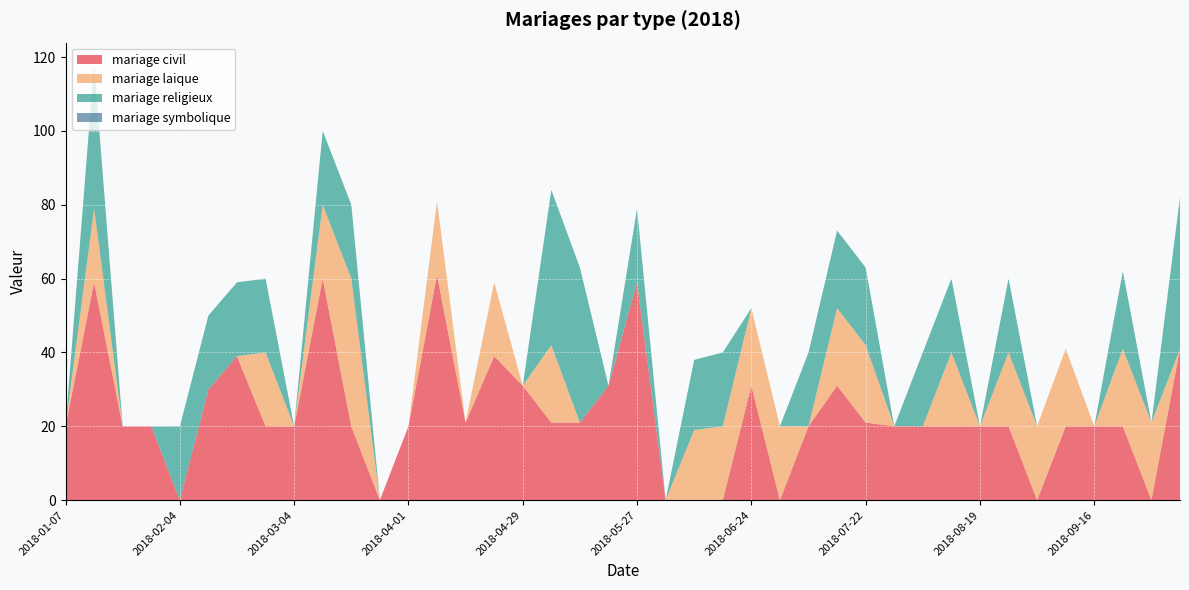

Reading right to left, what are all the values shown in this chart?

mariage civil: 41	0	20	20	20	0	20	20	20	20	20	21	31	20	0	31	0	0	0	59	31	21	21	31	39	21	61	20	0	20	60	20	20	39	30	0	20	20	59	20
mariage laique: 0	21	21	0	21	20	20	0	20	0	0	21	21	0	20	21	20	19	0	0	0	0	21	0	20	0	20	0	0	40	20	0	20	0	0	0	0	0	20	0
mariage religieux: 41	0	21	0	0	0	20	0	20	20	0	21	21	20	0	0	20	19	0	20	0	42	42	0	0	0	0	0	0	20	20	0	20	20	20	20	0	0	39	0
mariage symbolique: 0	0	0	0	0	0	0	0	0	0	0	0	0	0	0	0	0	0	0	0	0	0	0	0	0	0	0	0	0	0	0	0	0	0	0	0	0	0	0	0